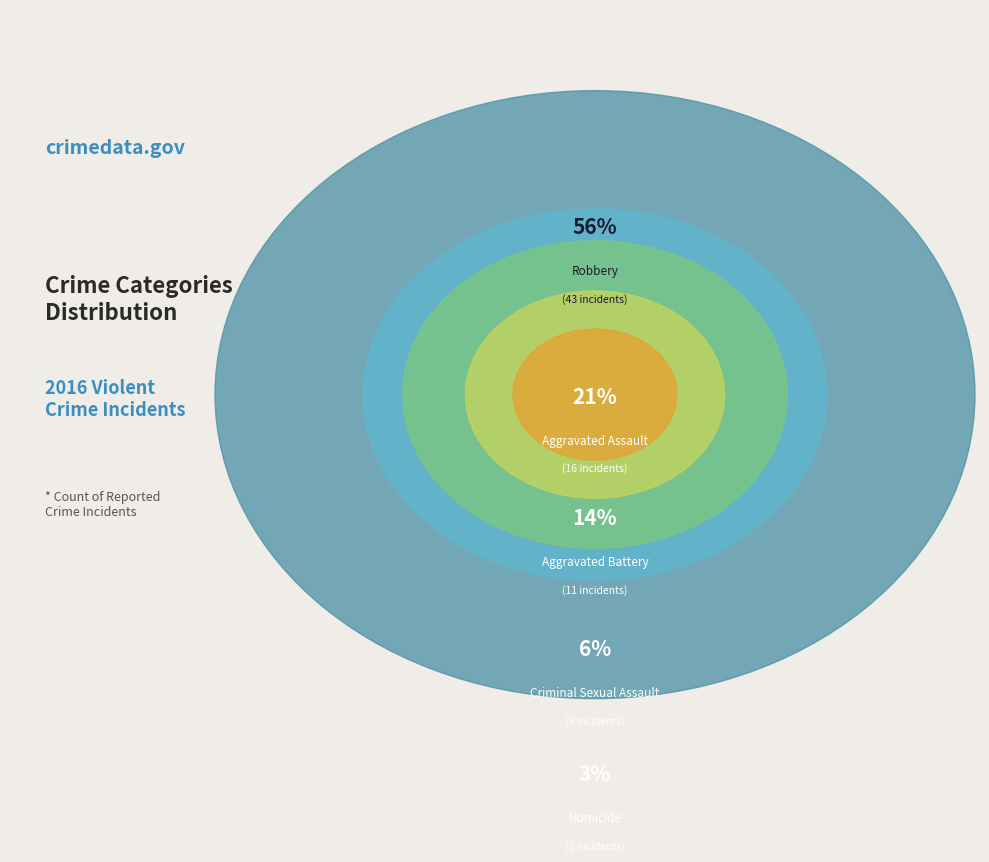

Is Criminal Sexual Assault the majority of the pie?

No